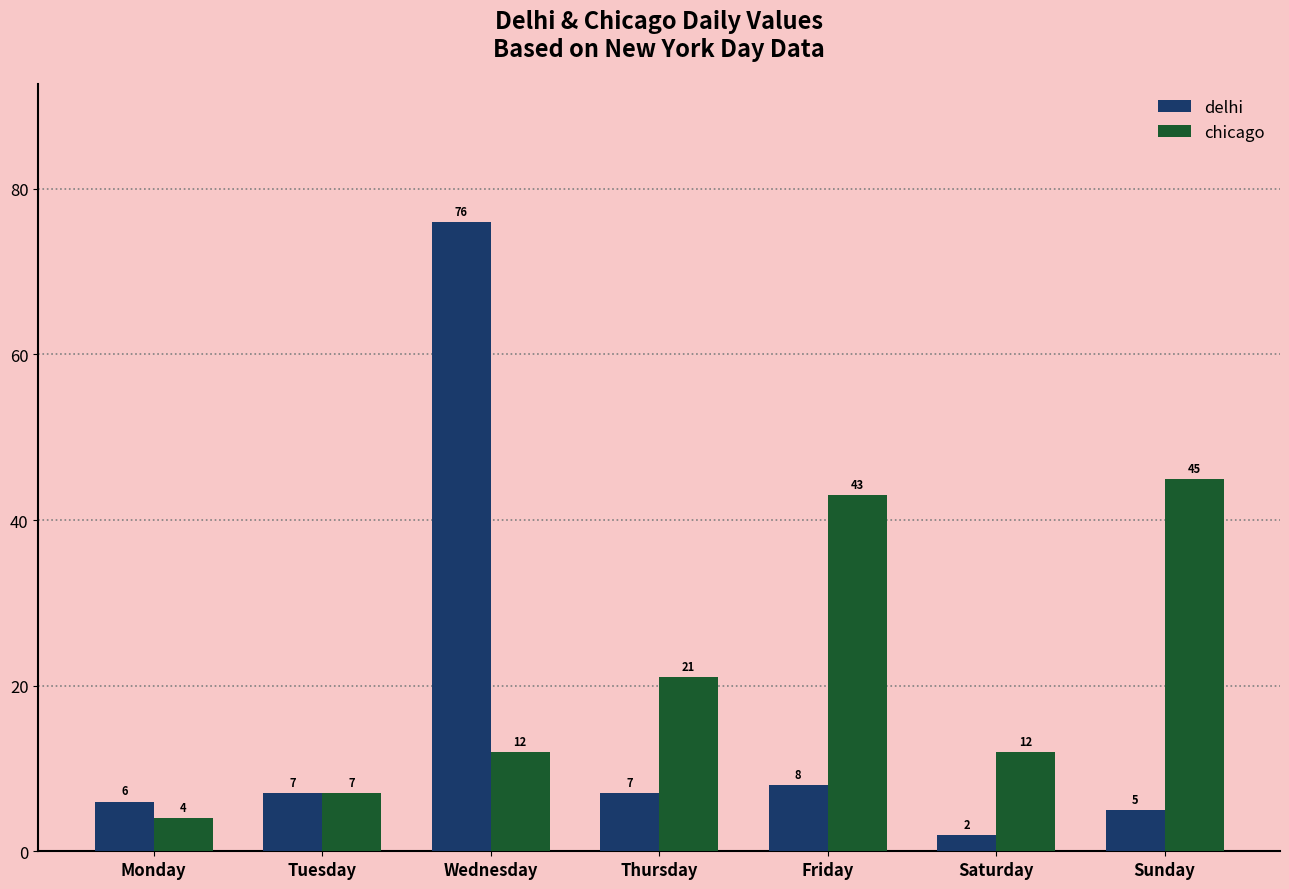

Is the value of chicago at Sunday greater than the value of delhi at Thursday?

Yes